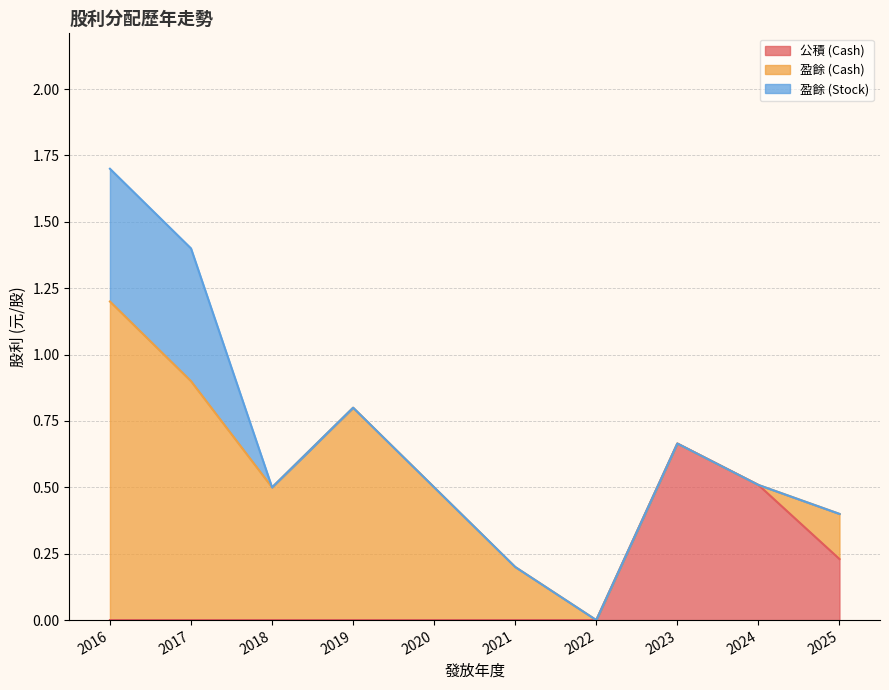

What is the average value of the 盈餘 (Stock) series?

0.1